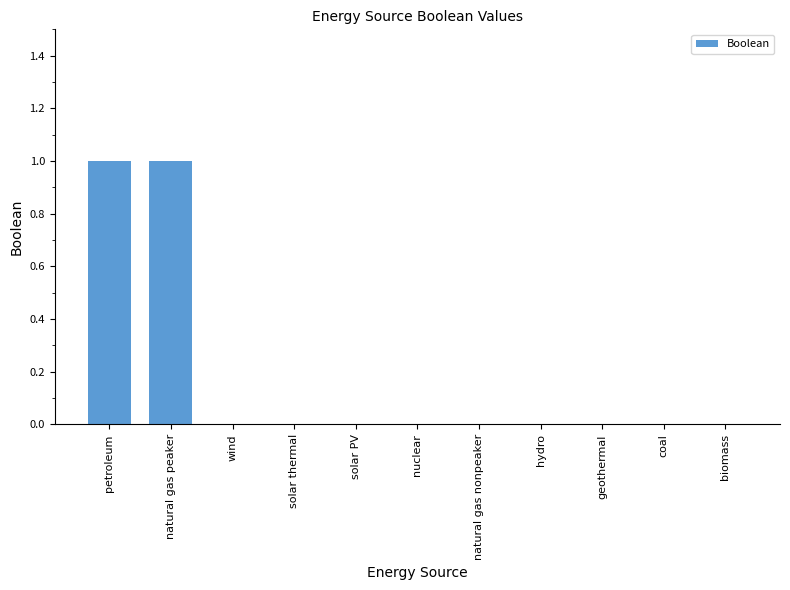

Are the bars grouped side by side (vs. stacked)?

No